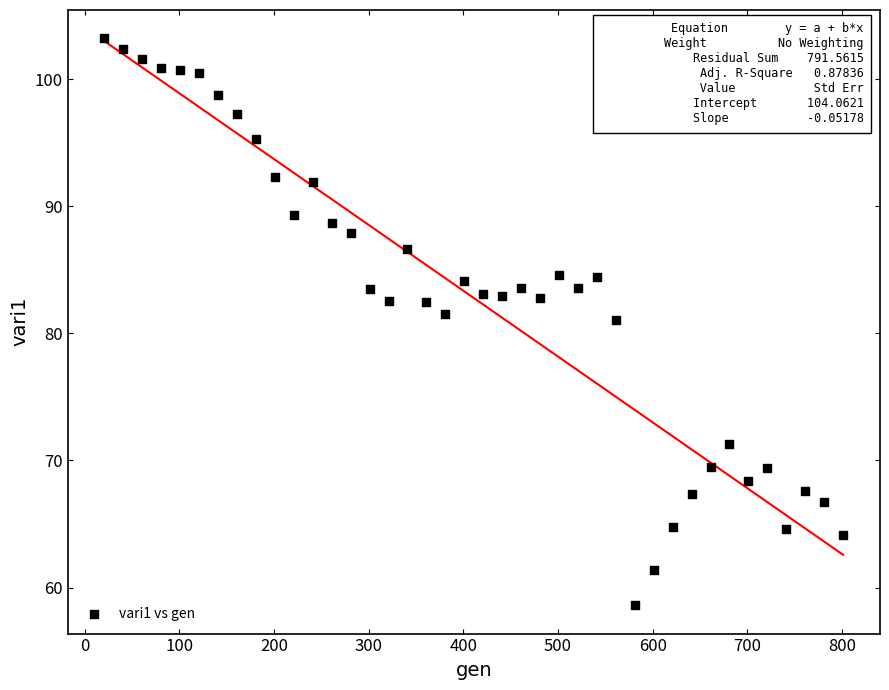

What is the range of X values (max minus min)?

780.0